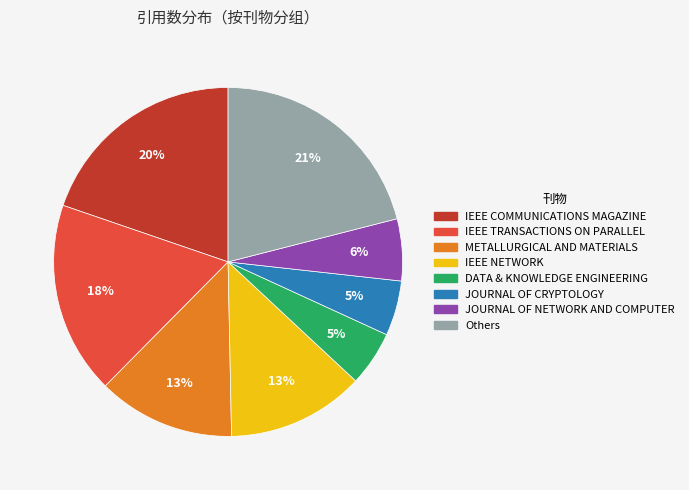

To the nearest percent, what is the average slice percentage?

12%